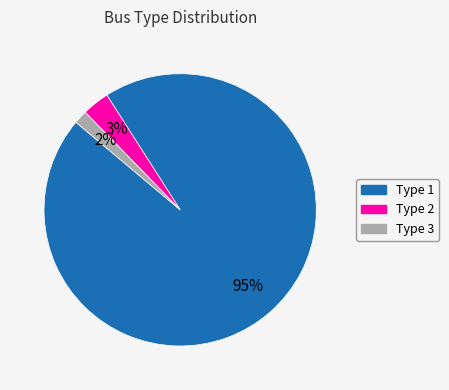

True or false: Type 1 accounts for 88% of the total.

False